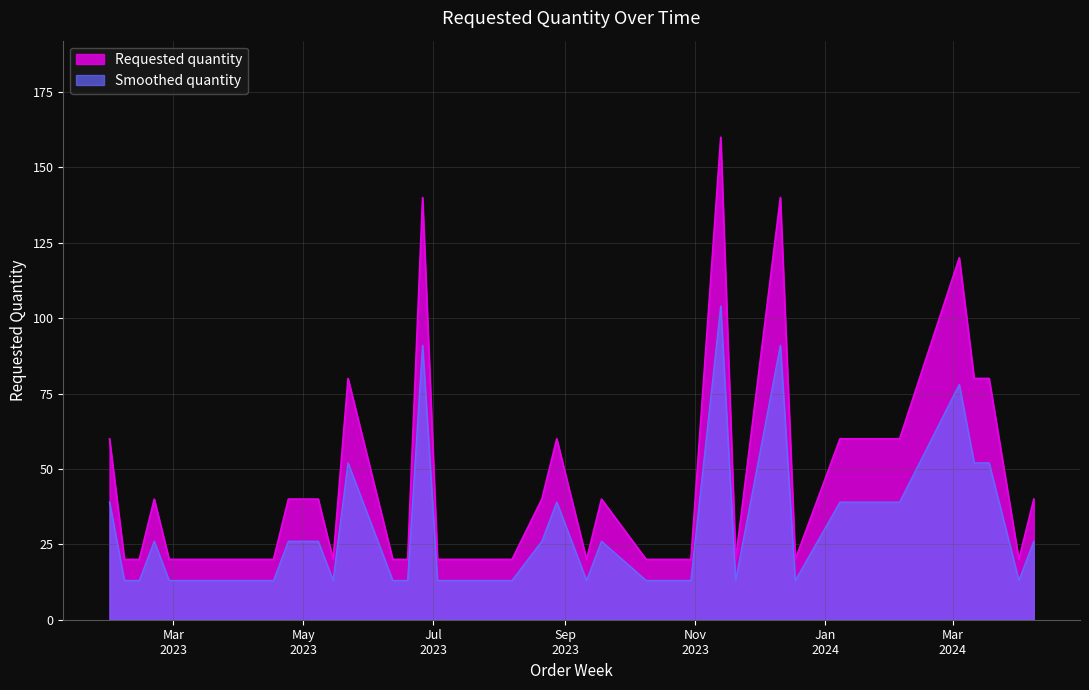

What position from the right is 2024-03-11?

4